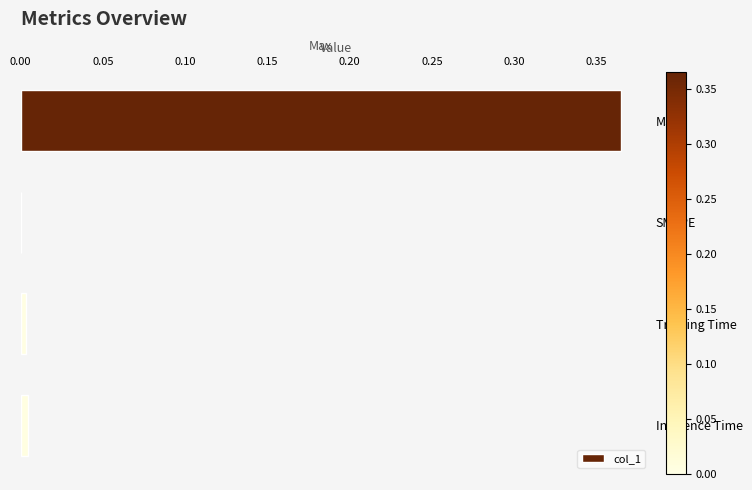

The value at Training Time is 0.0. True or false?

True